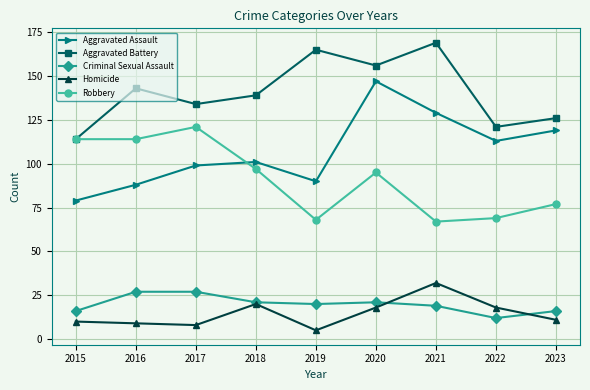

What is the greatest value displayed?

169